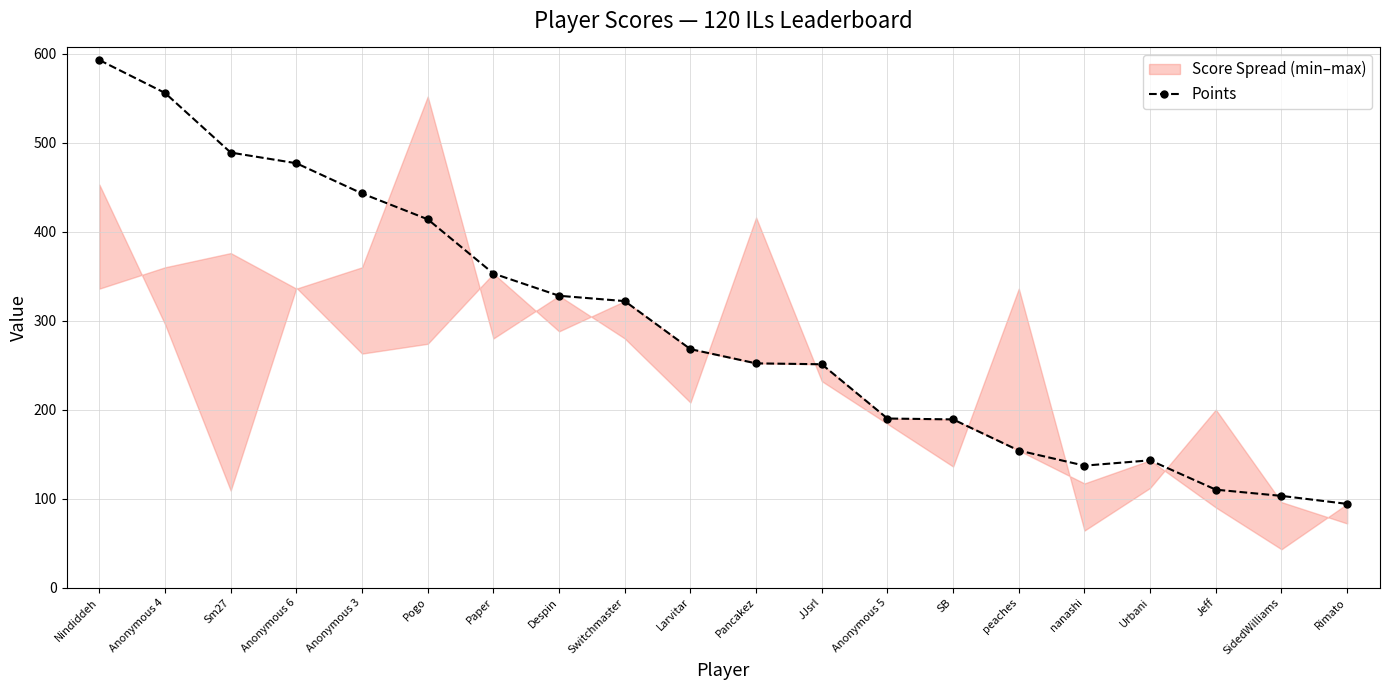

Reading left to right, what are all the values shown in this chart?

Nindiddeh=593	Anonymous 4=556	Sm27=489	Anonymous 6=477	Anonymous 3=443	Pogo=414	Paper=353	Despin=328	Switchmaster=322	Larvitar=268	Pancakez=252	JJsrl=251	Anonymous 5=190	SB=189	peaches=154	nanashi=137	Urbani=143	Jeff=110	SidedWilliams=103	Rimato=94